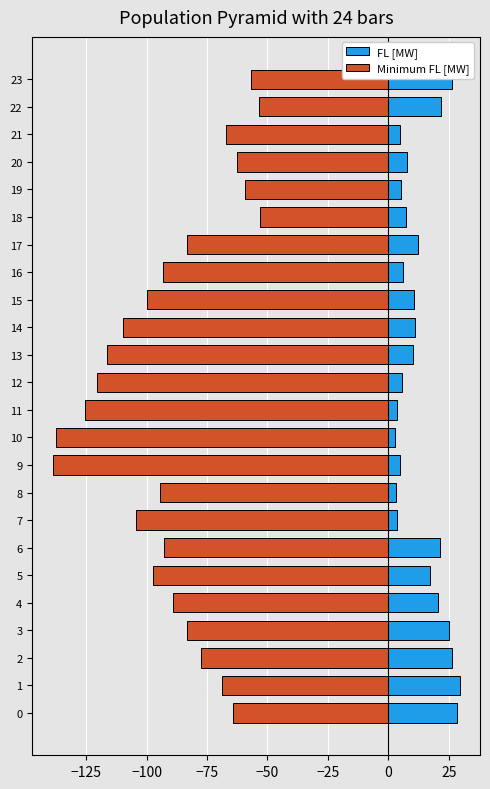

What is the difference between the maximum and minimum values in the FL [MW] series?

26.7